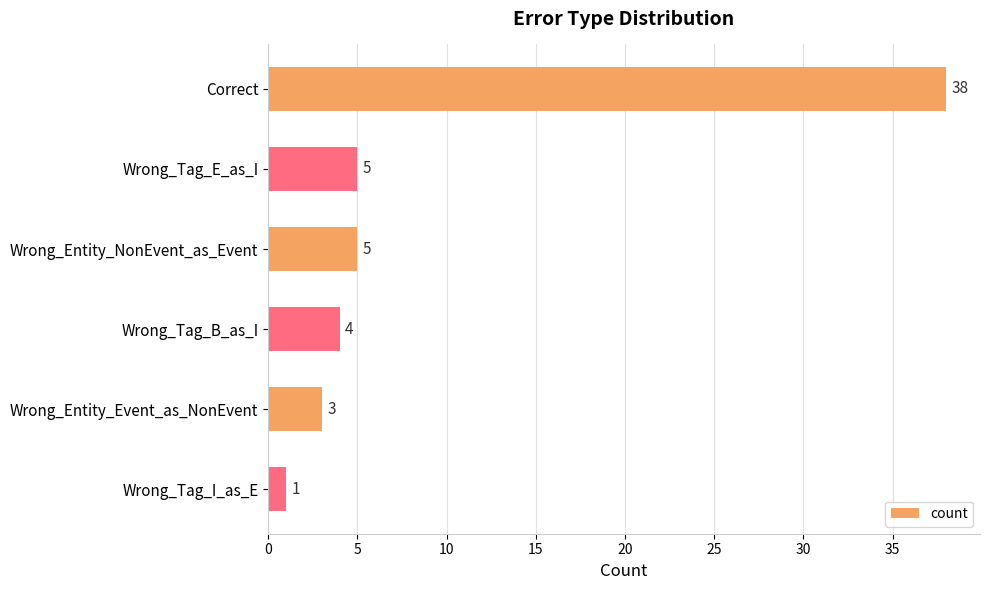

The chart shows a value of 5 at Wrong_Tag_E_as_I. True or false?

True